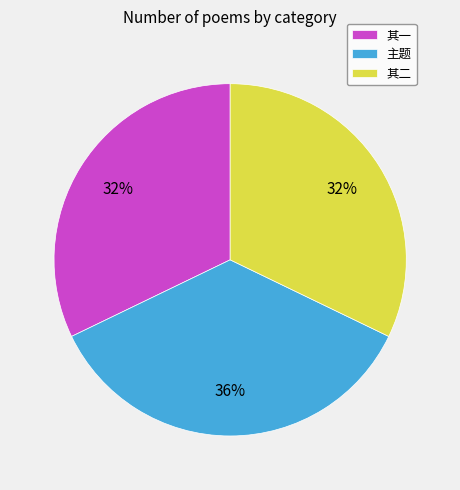

What is the largest slice in the pie chart?

主题